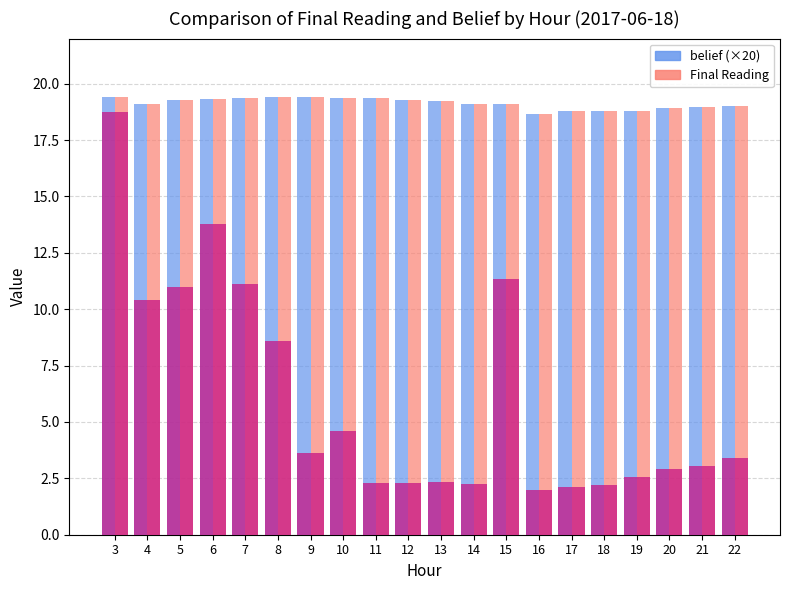

What is the minimum value shown in the chart?

2.0